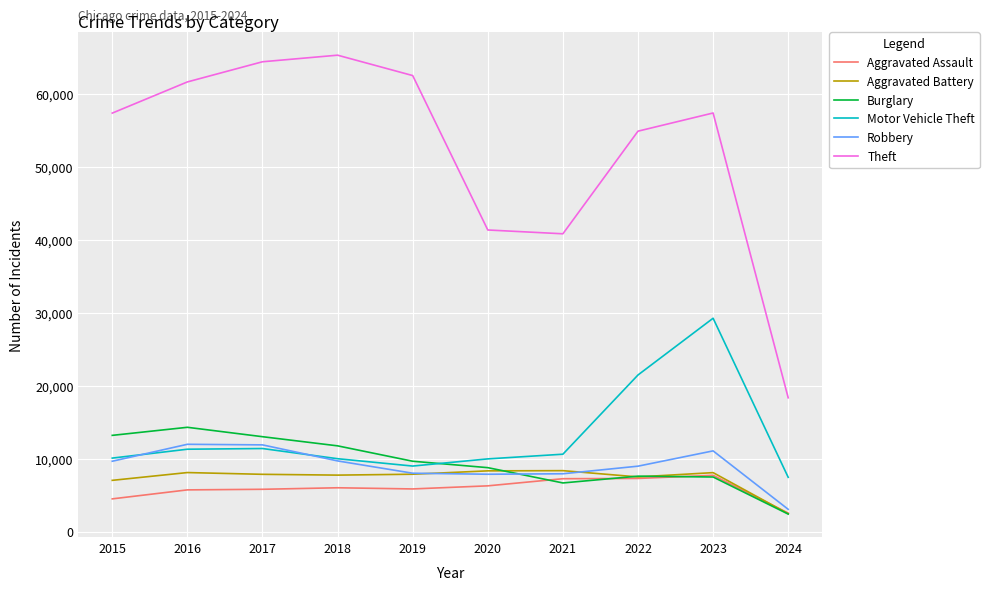

Is the value of Theft at 2021 greater than the value of Aggravated Battery at 2023?

Yes